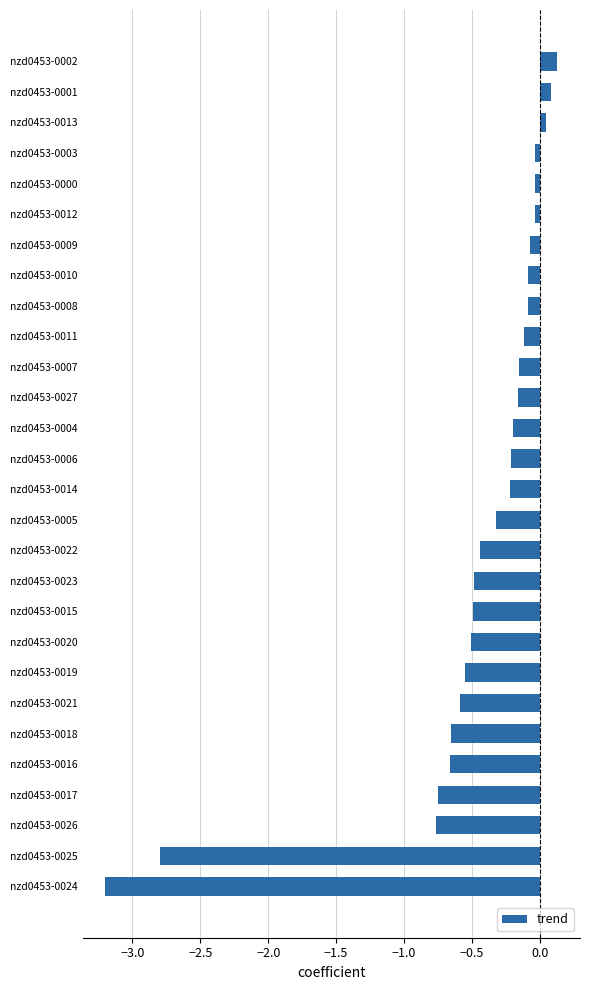

What is the minimum value shown in the chart?

-3.2